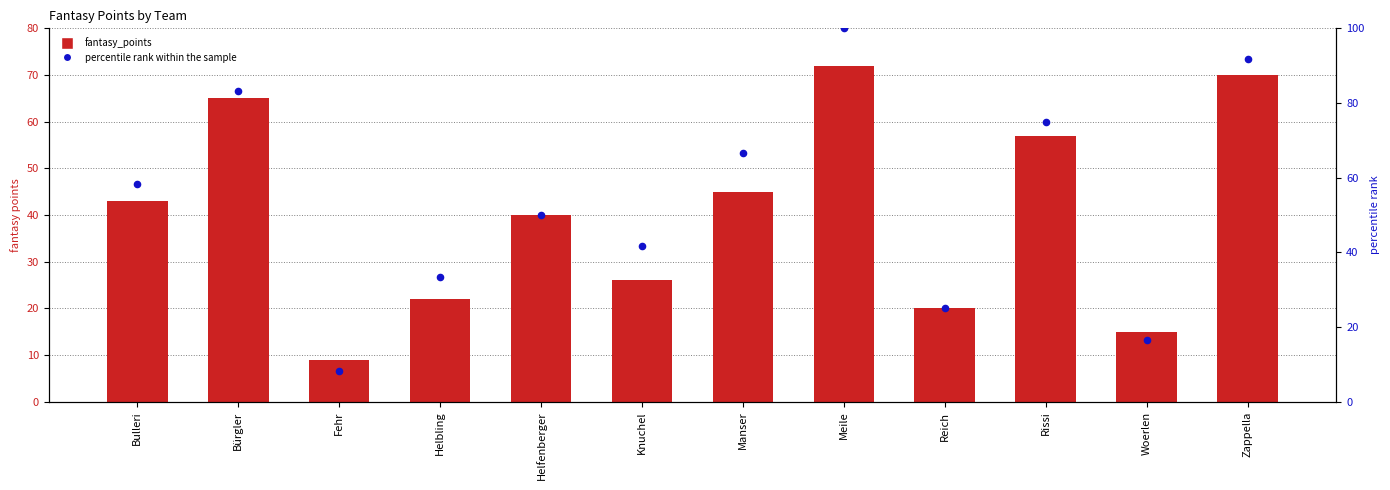

Which series reaches the maximum Y coordinate?

percentile rank within the sample